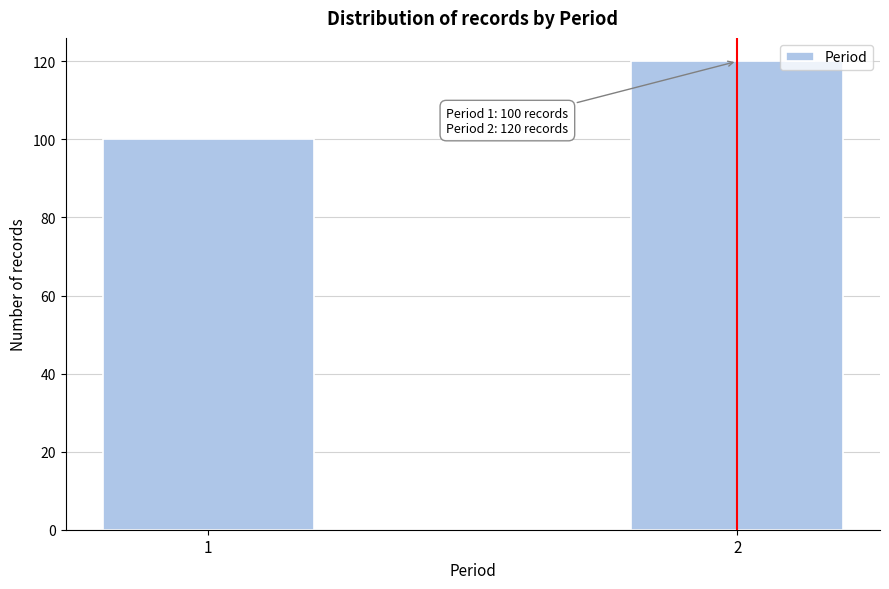

Reading left to right, extract all data points from this chart.

100	120